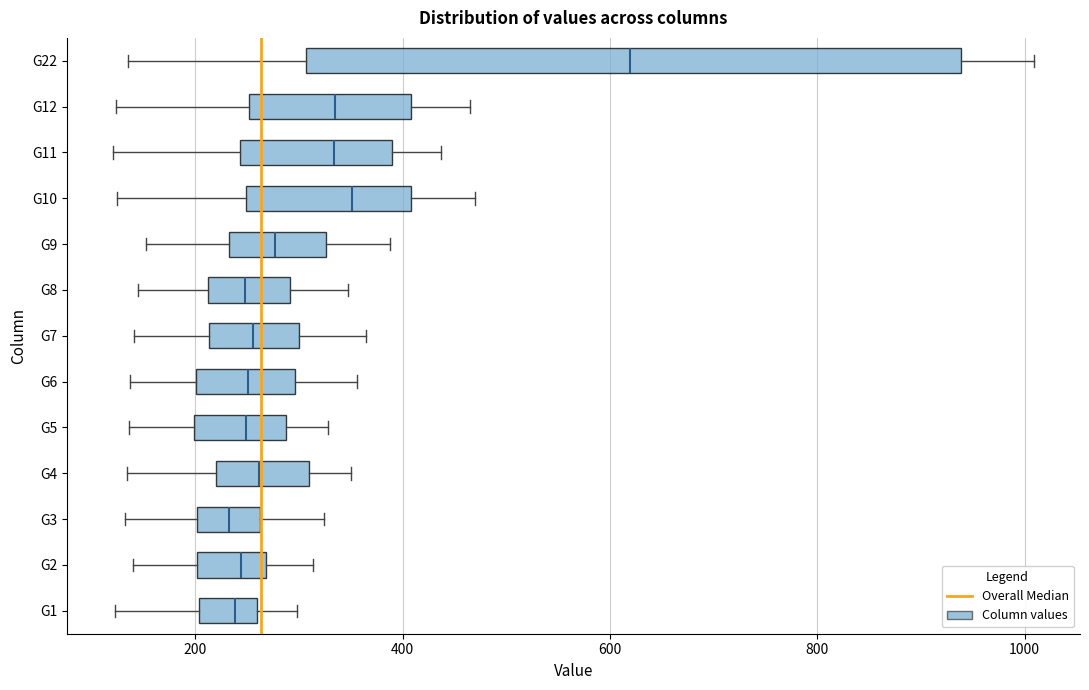

Which box is the widest, from its left edge to its right edge?

G22